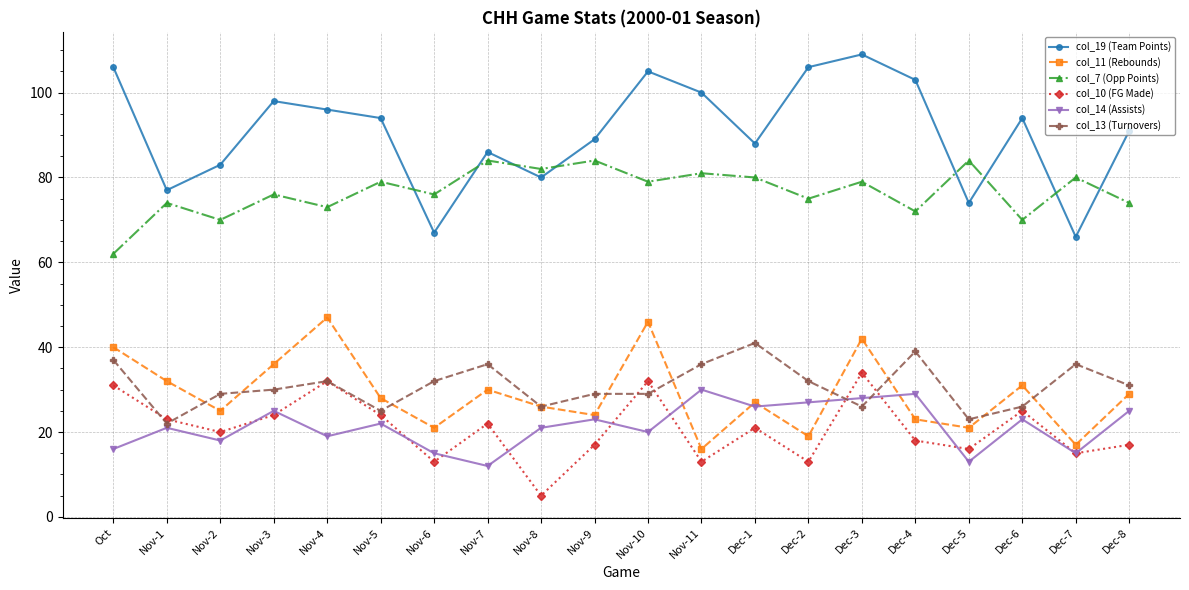

What are all the series names shown in the legend?

col_19 (Team Points), col_11 (Rebounds), col_7 (Opp Points), col_10 (FG Made), col_14 (Assists), col_13 (Turnovers)